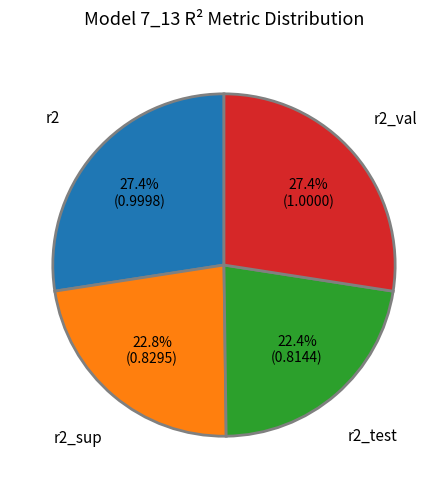

Does r2 account for over 50% of the chart?

No